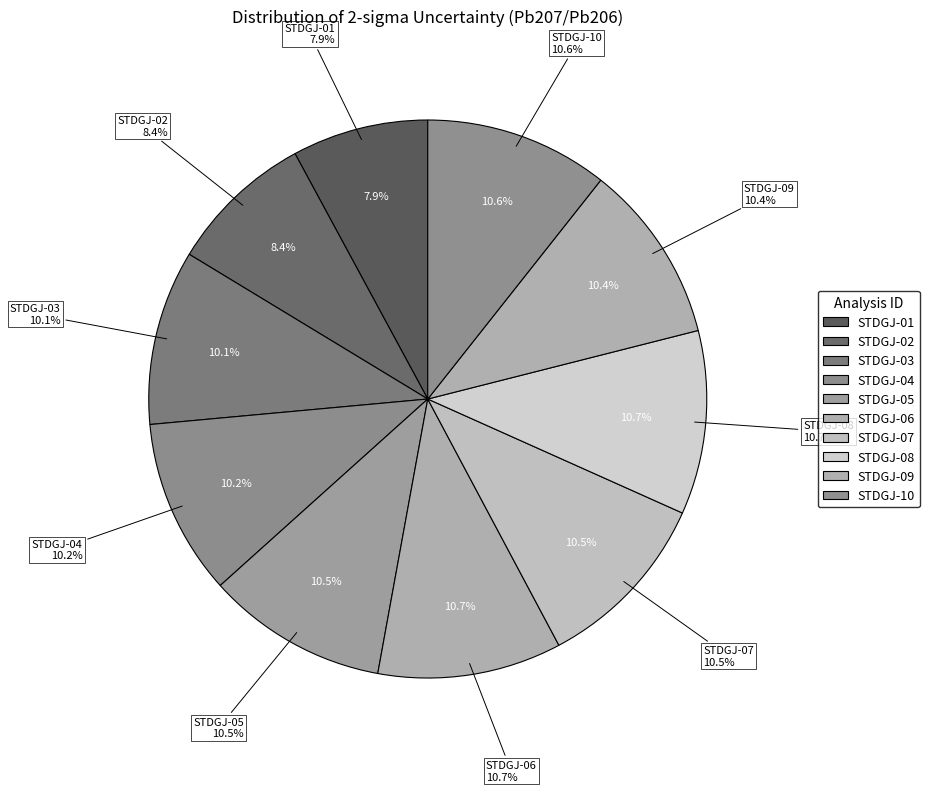

To the nearest percent, what is the difference between the STDGJ-01 and STDGJ-02 slice percentages?

1%